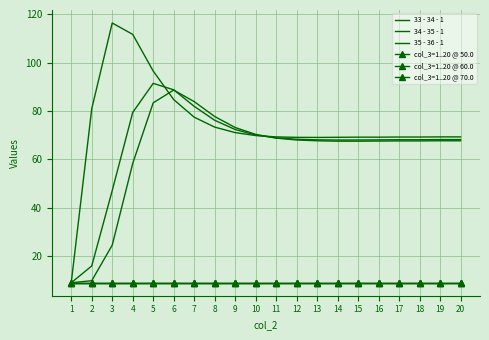

Is the value of col_3=1..20 @ 60.0 at 11 greater than the value of 34 - 35 - 1 at 3?

No